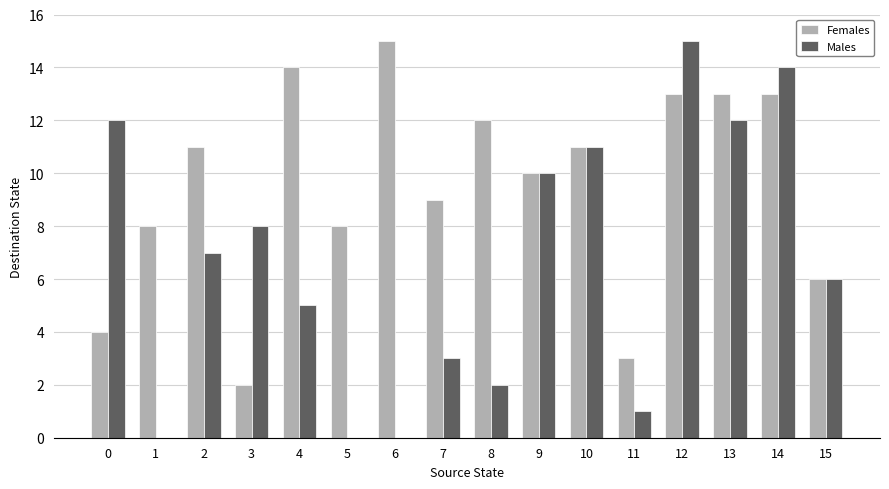

True or false: Females has a value of 11 at 10.

True